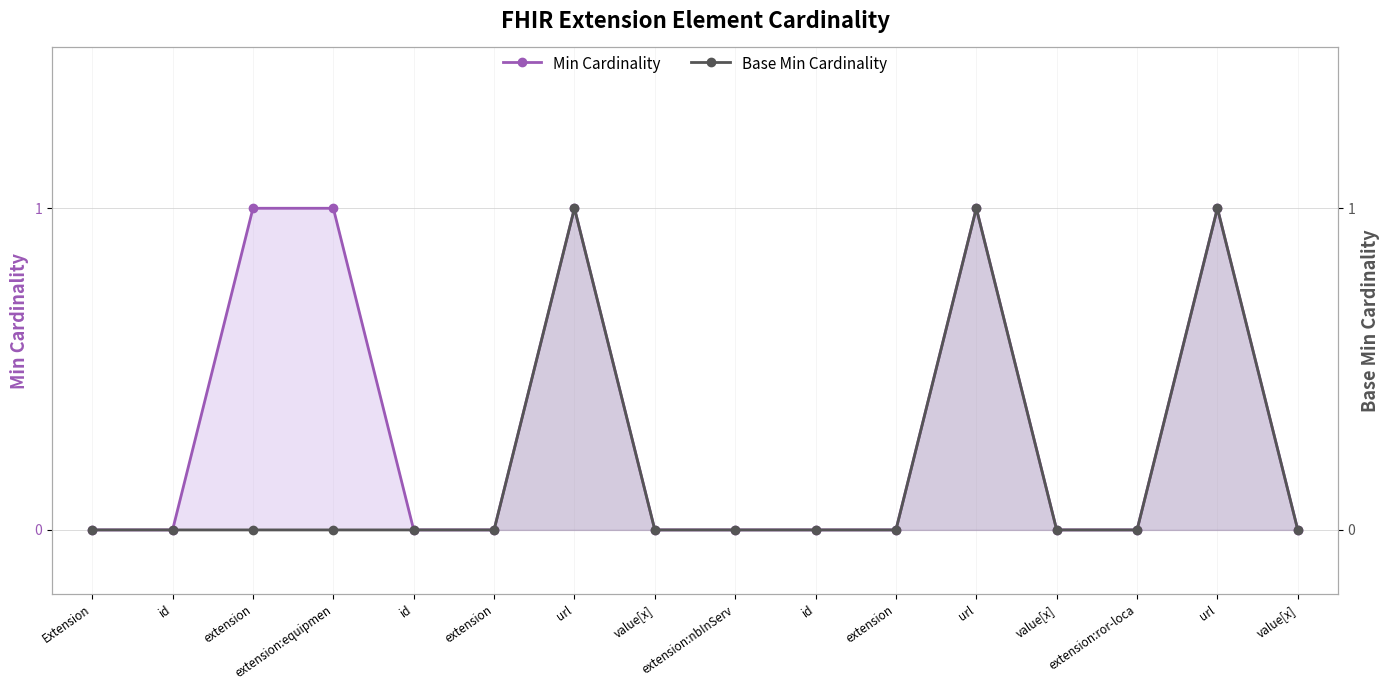

What is the label of the 4th point from the left?

extension:equipmen